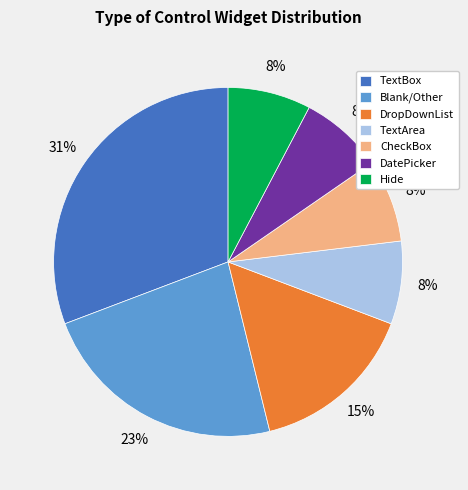

Combined, do Blank/Other and Hide account for over 50%?

No